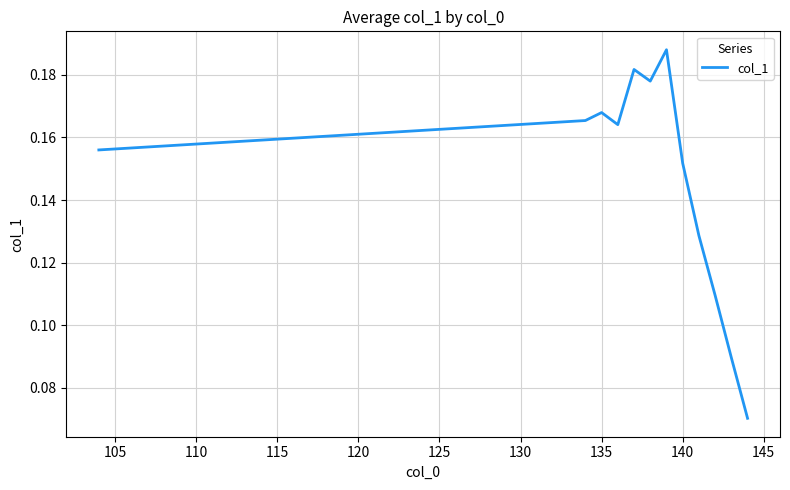

How many lines are shown in the chart?

1